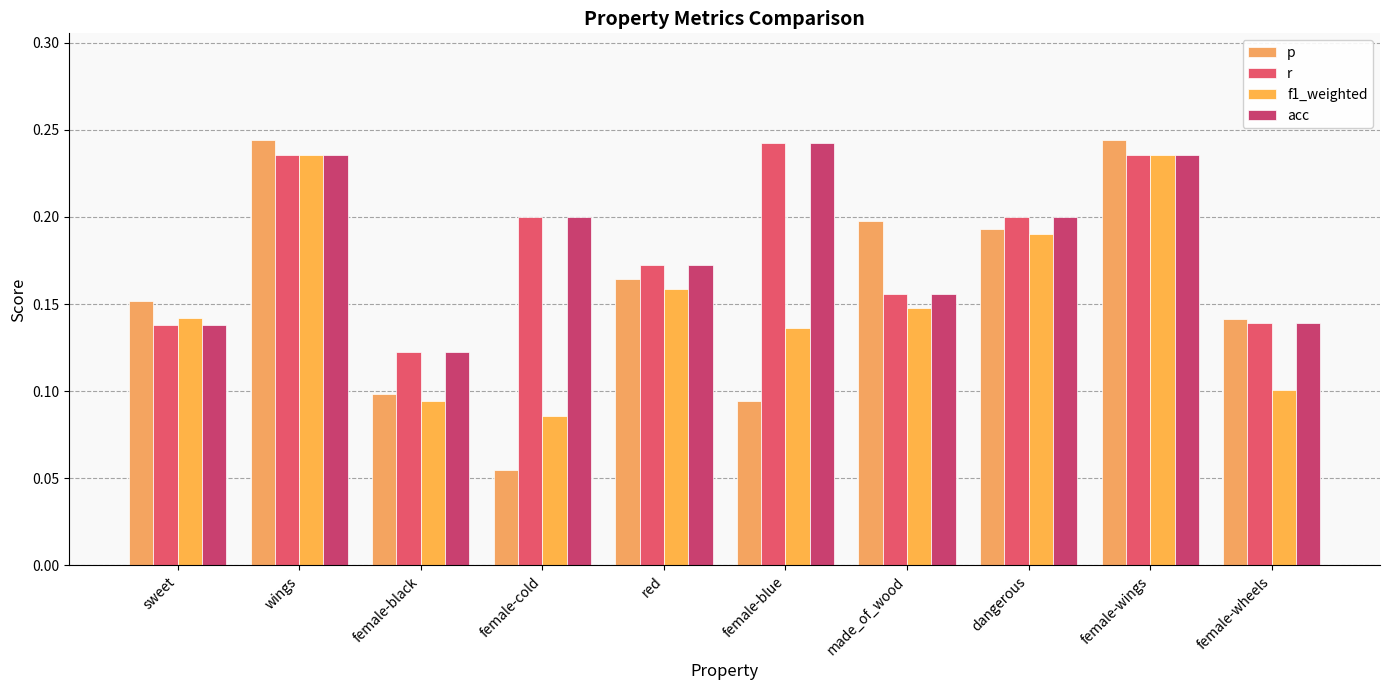

Rank the series at dangerous from lowest to highest value.

f1_weighted, p, r, acc